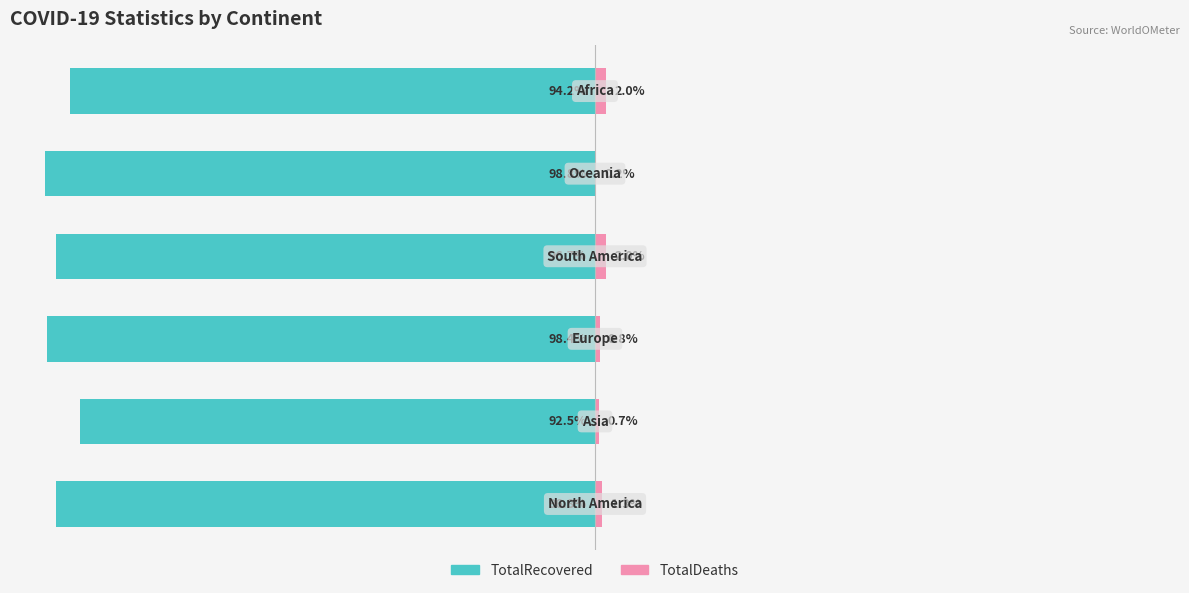

Reading left to right, extract all data points from this chart.

TotalRecovered: -96.8	-92.5	-98.4	-96.7	-98.8	-94.2
TotalDeaths: 1.3	0.7	0.8	2.0	0.2	2.0